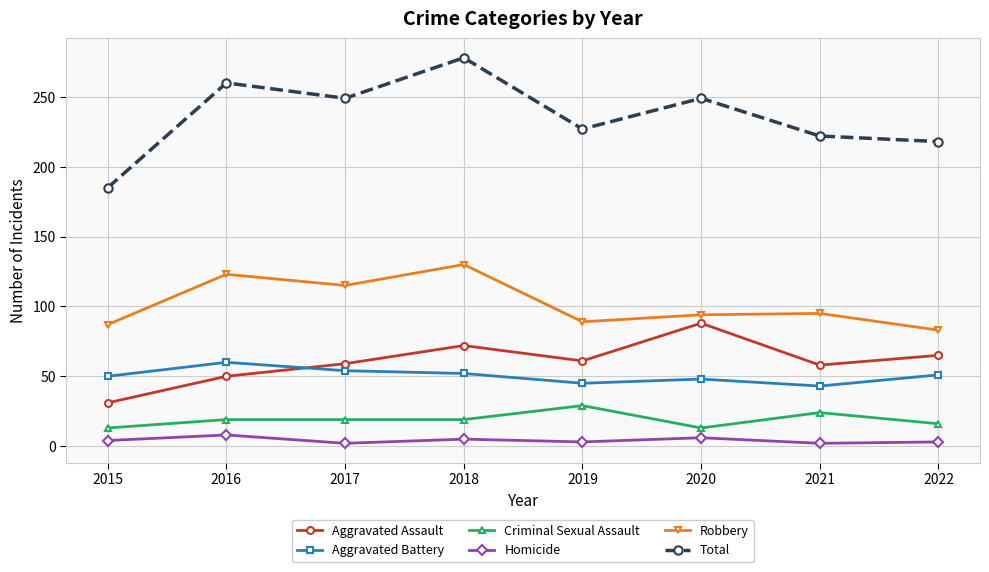

What is the value of the Homicide point at the 6th from the left?

6